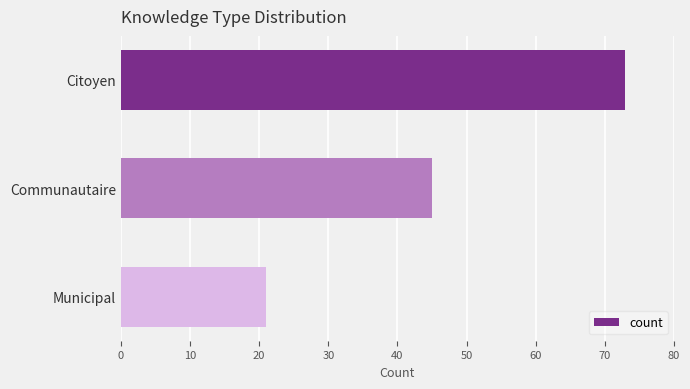

Count the values in the range 21 to 73.

3